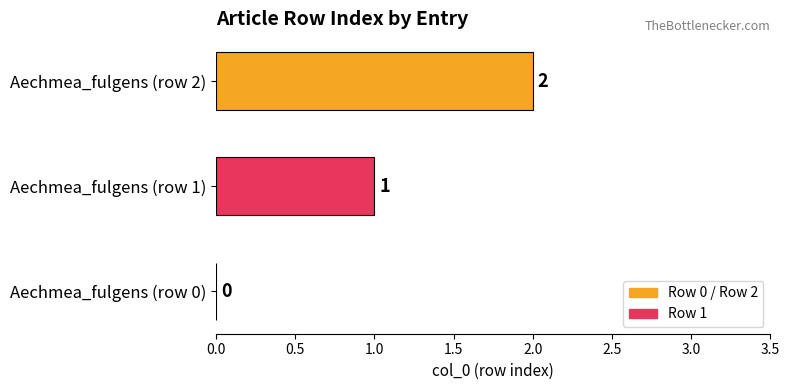

The value at Aechmea_fulgens (row 1) is 1. True or false?

True